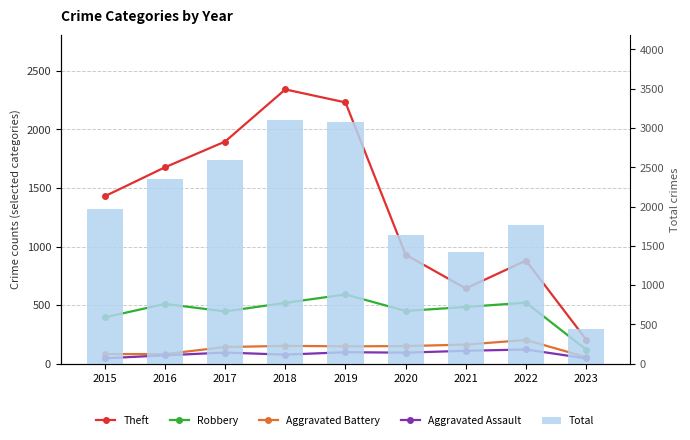

What is the highest value of the Aggravated Assault series?

121